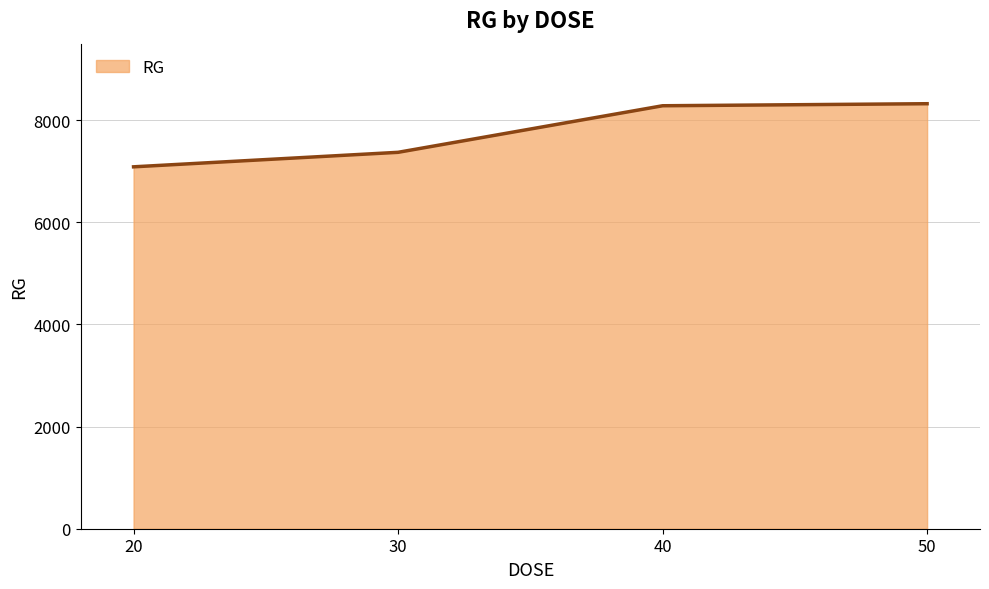

What is the maximum value shown in the chart?

8324